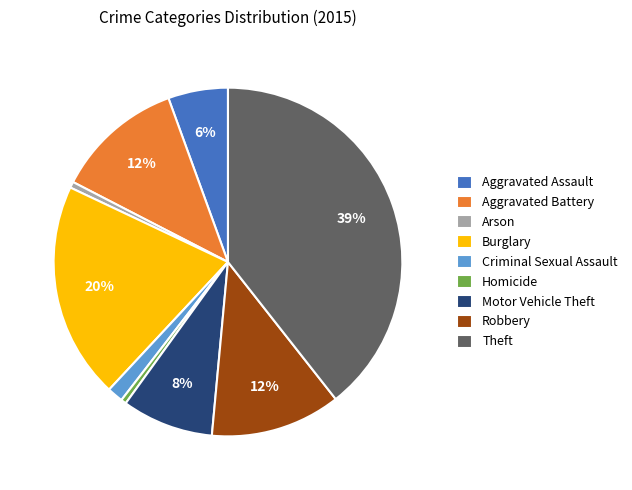

To the nearest percent, what is the difference between the largest and smallest slice percentages?

39%